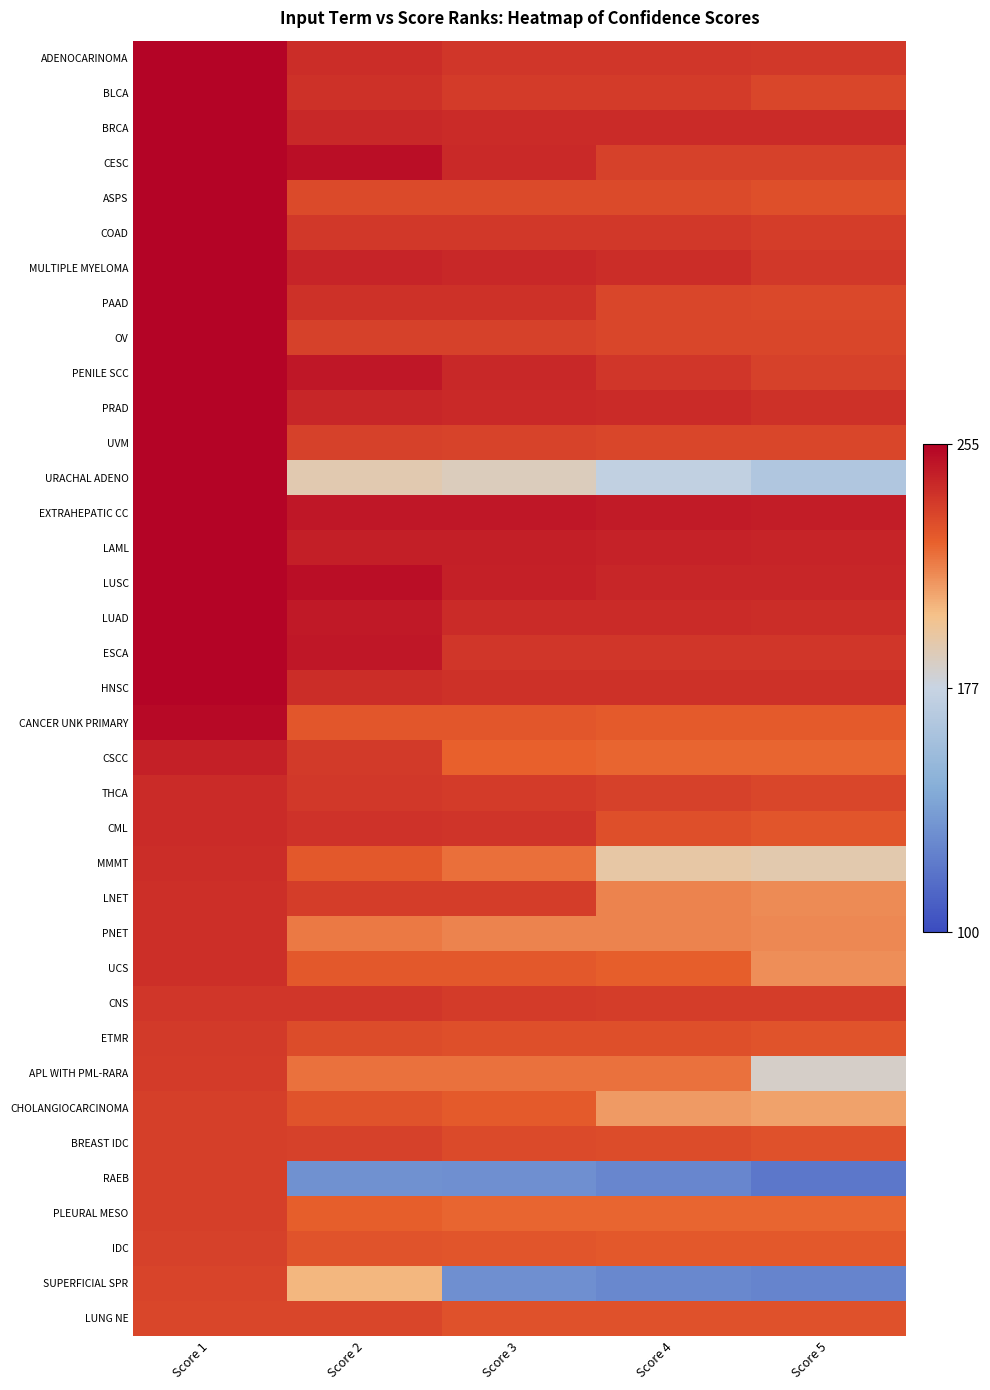

Between Score 3 and Score 4, which series saw the biggest shift?

MMMT